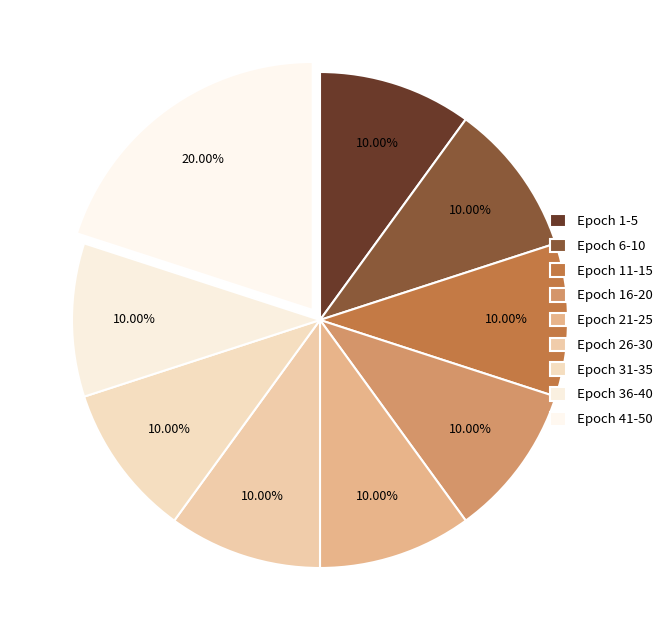

Which slice is the smallest?

Epoch 1-5